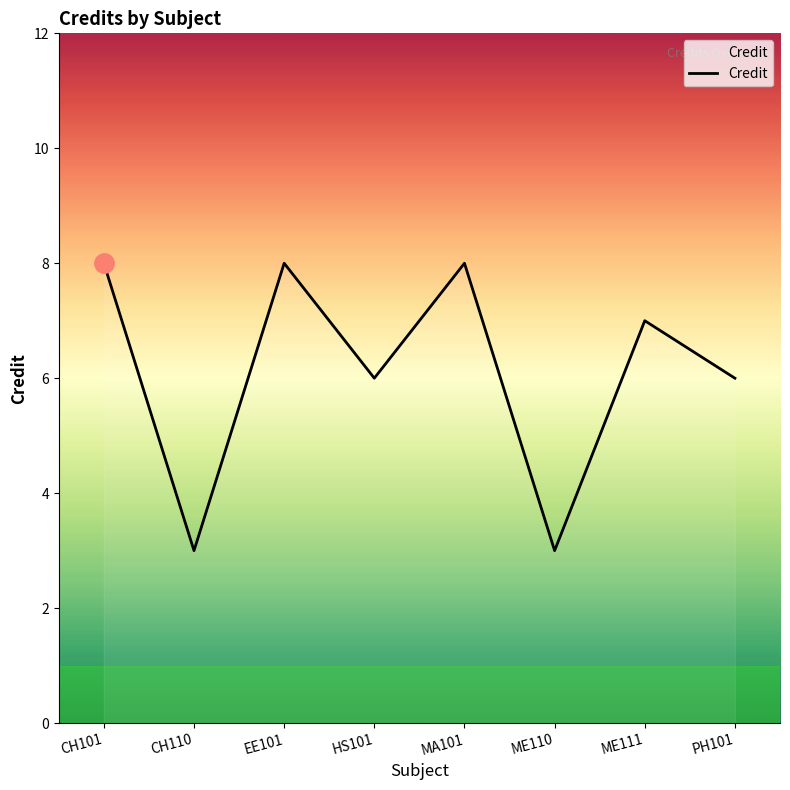

What is the minimum value shown in the chart?

3